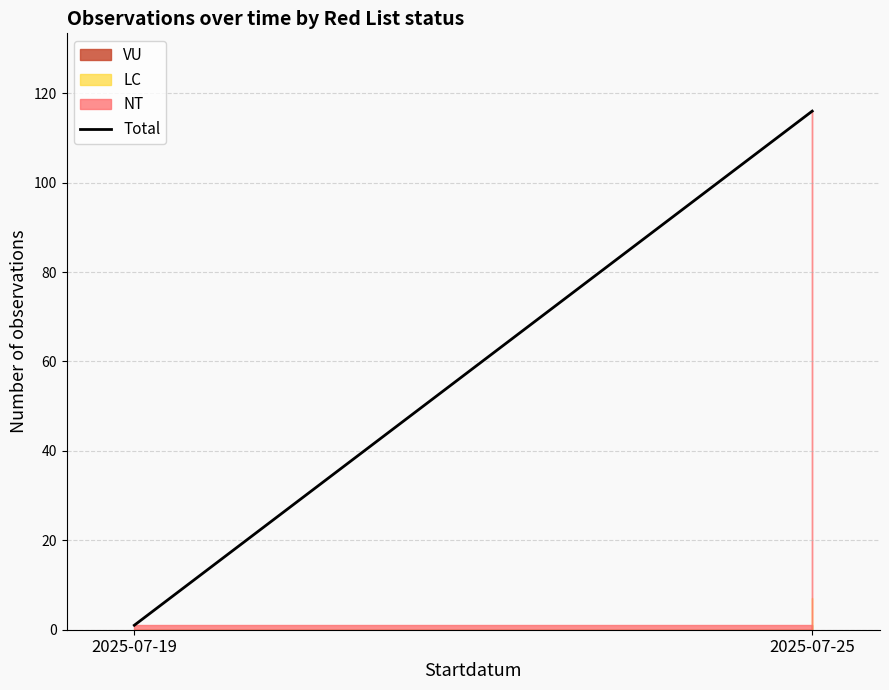

What is the change in value from 2025-07-19 to 2025-07-25?

+115